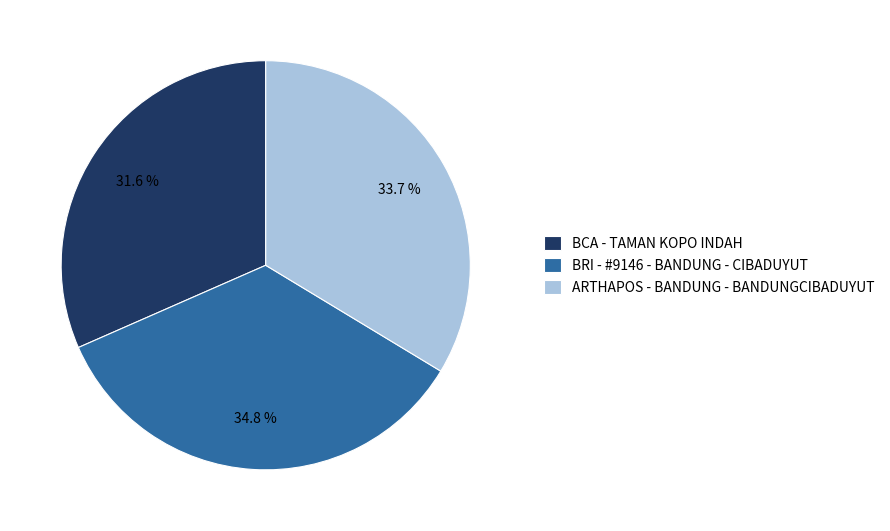

Is it true that BCA - TAMAN KOPO INDAH is 32% of the pie?

True